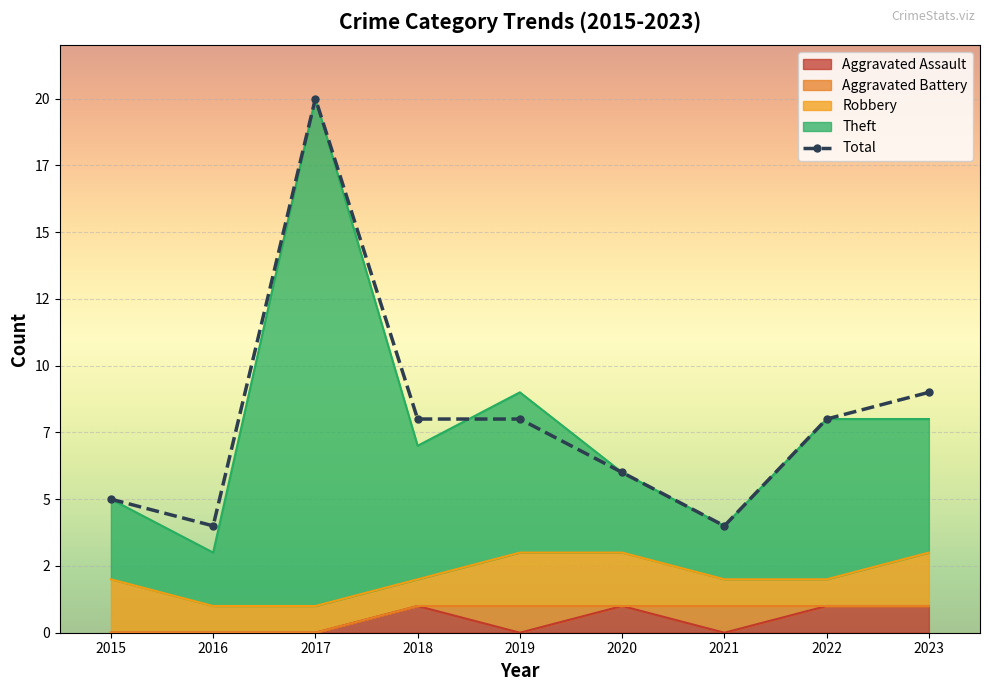

Reading right to left, what are all the values shown in this chart?

2023=9	2022=8	2021=4	2020=6	2019=8	2018=8	2017=20	2016=4	2015=5